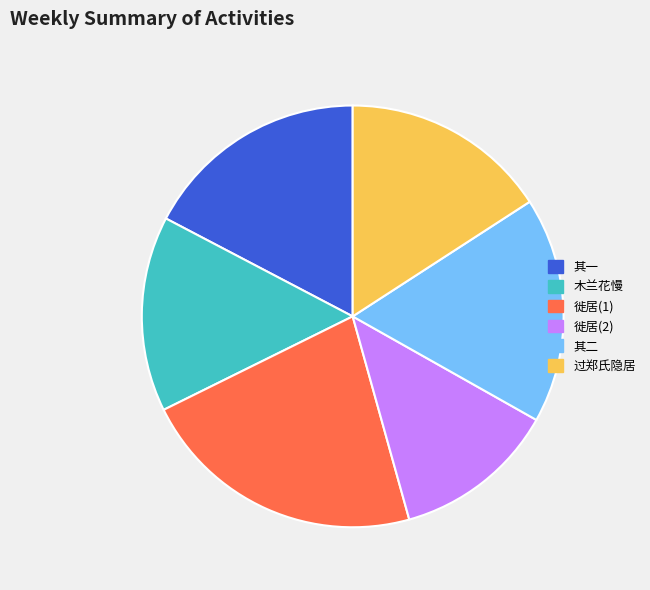

Does any single category account for the majority?

No